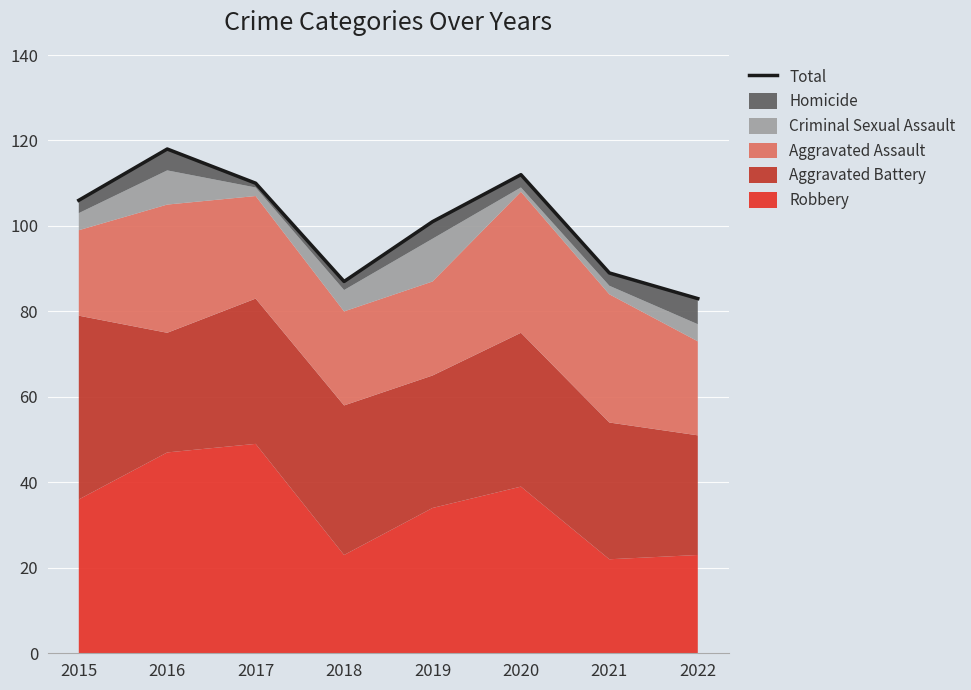

Rank the categories by value from highest to lowest.

2016, 2020, 2017, 2015, 2019, 2021, 2018, 2022